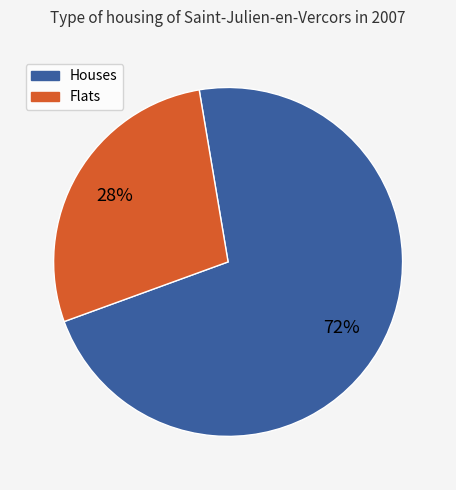

Count the number of slices in the pie.

2